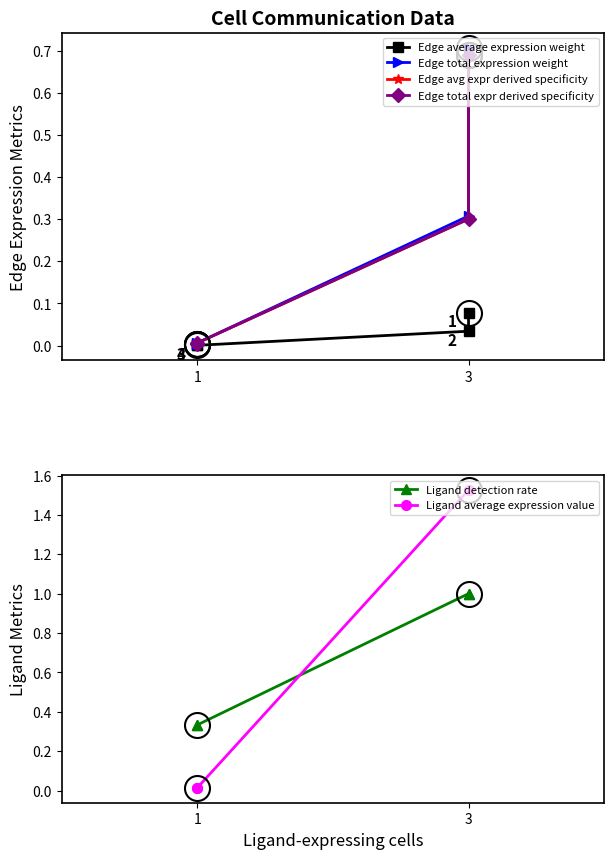

True or false: Edge total expression weight and Ligand average expression value intersect in this chart.

False